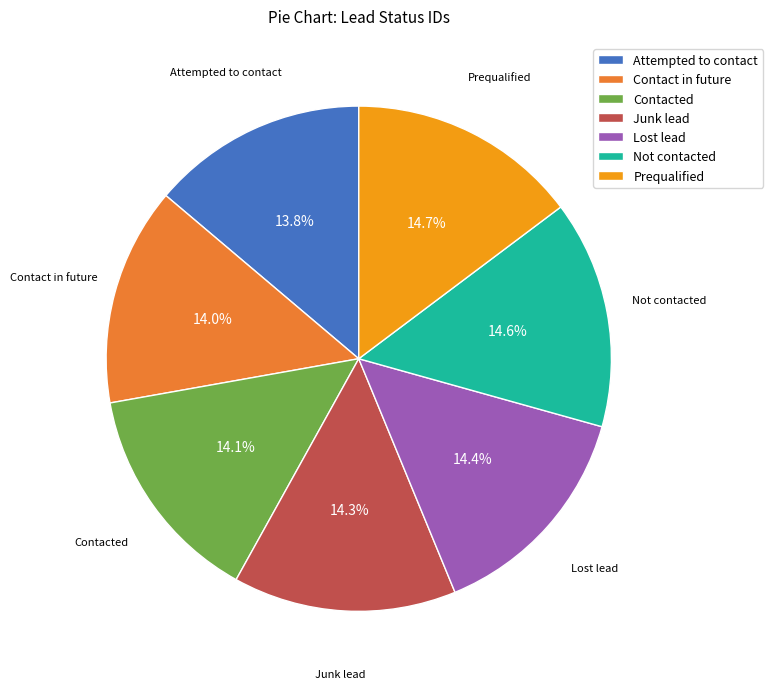

How many slices are in this pie chart?

7